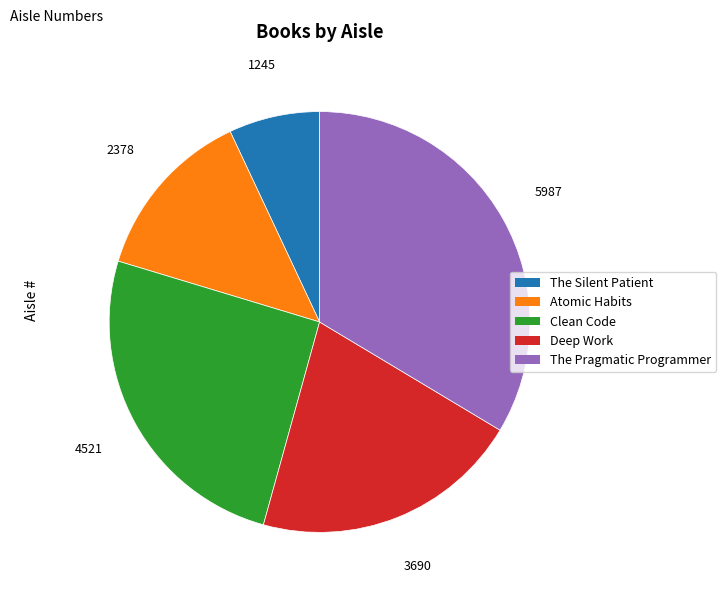

The The Pragmatic Programmer slice represents 22% of the pie. True or false?

False